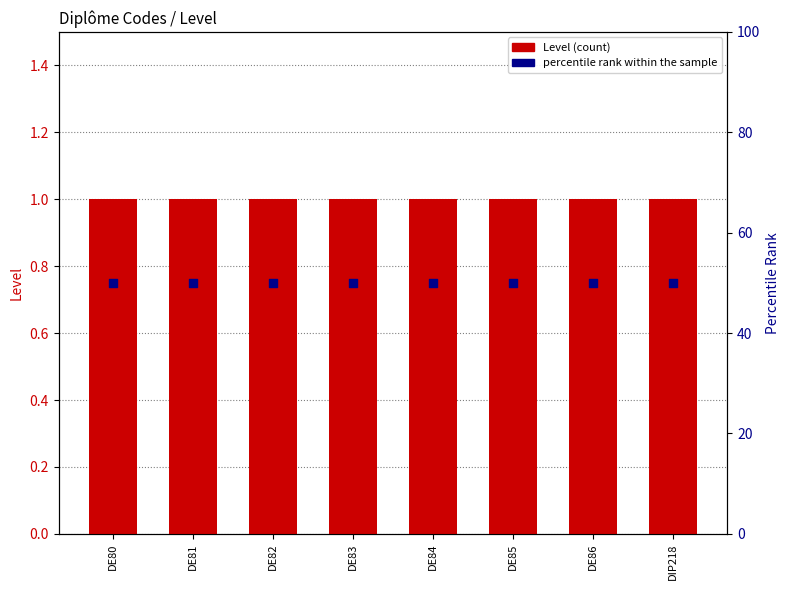

What is the total value across all series at DIP218?

51